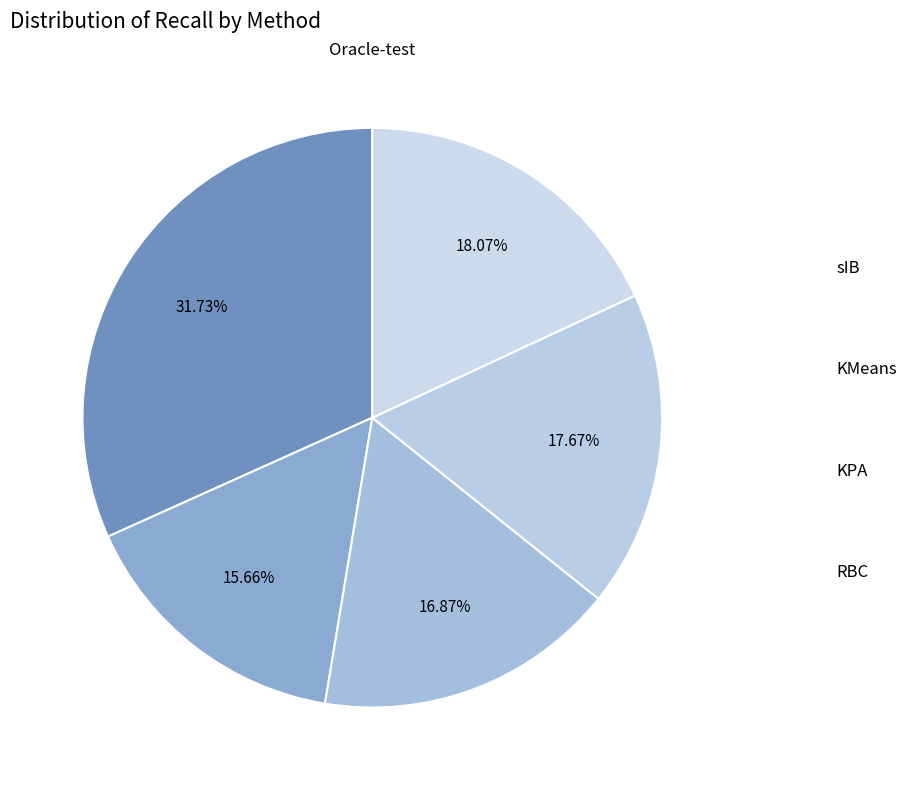

Which category has the biggest portion of the pie?

Oracle-test